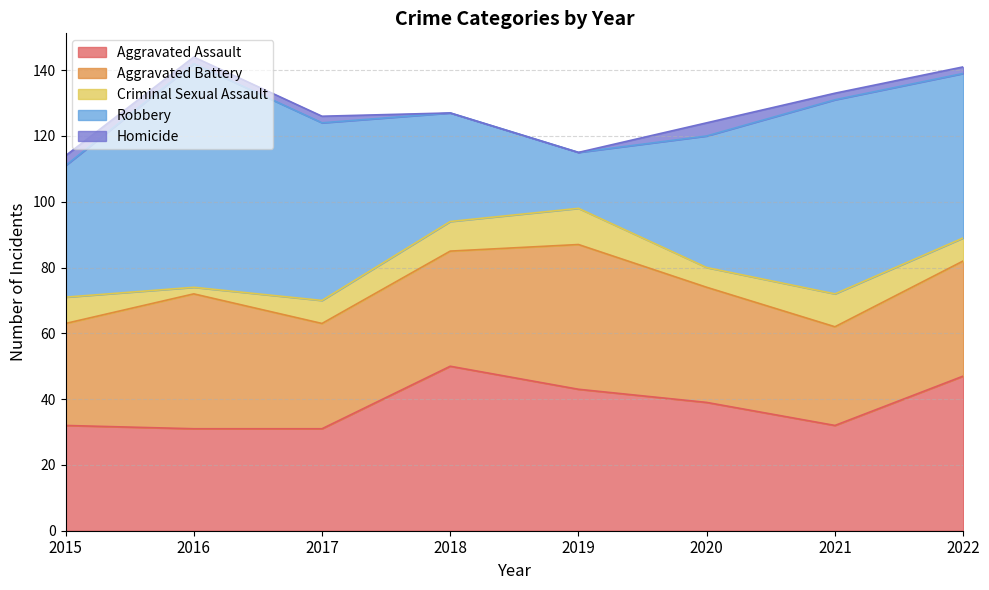

At how many categories does at least one series exceed 55?

2